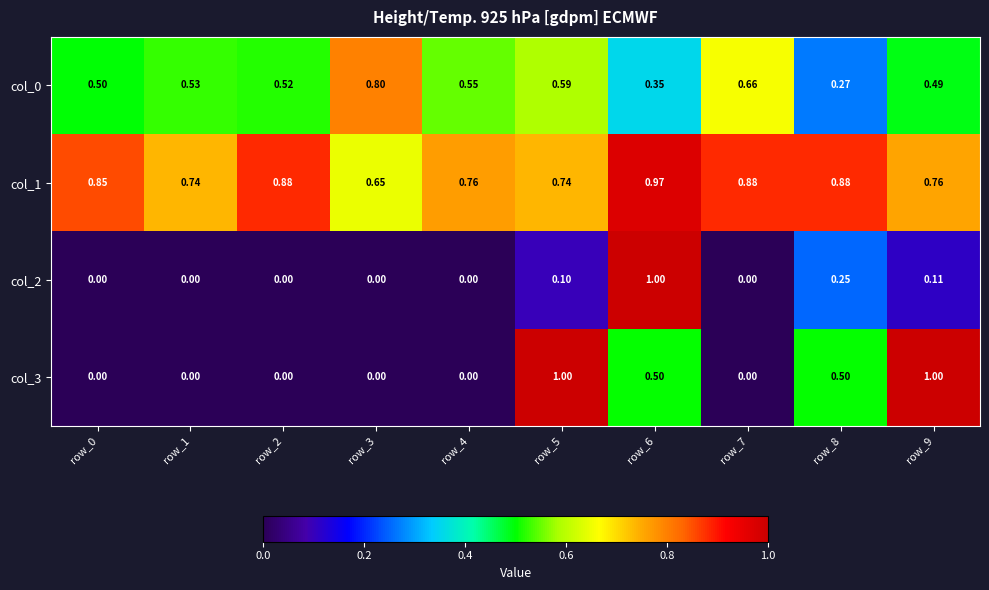

What is the total value across all series at row_8?

1.9